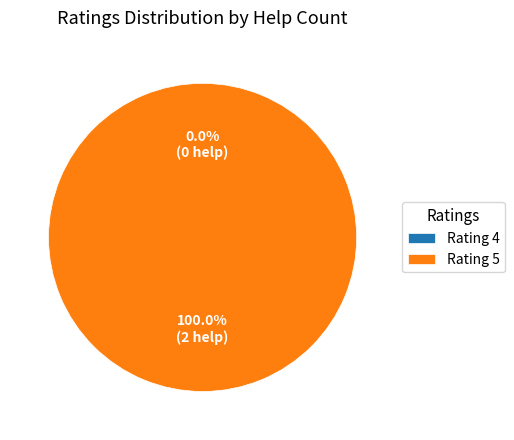

Is there any slice that represents more than half of the pie?

Yes